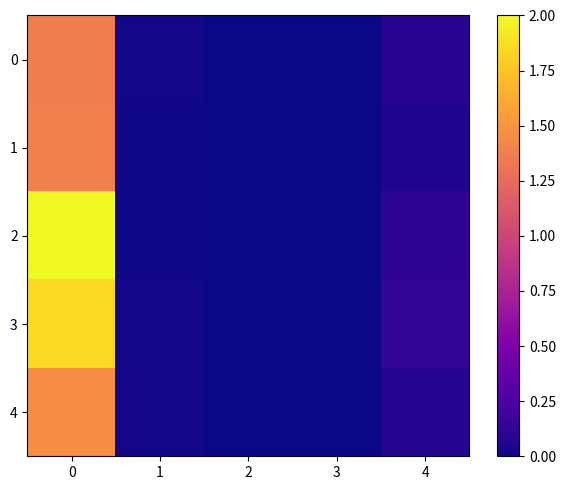

Which has a higher value, 3 or 2?

3